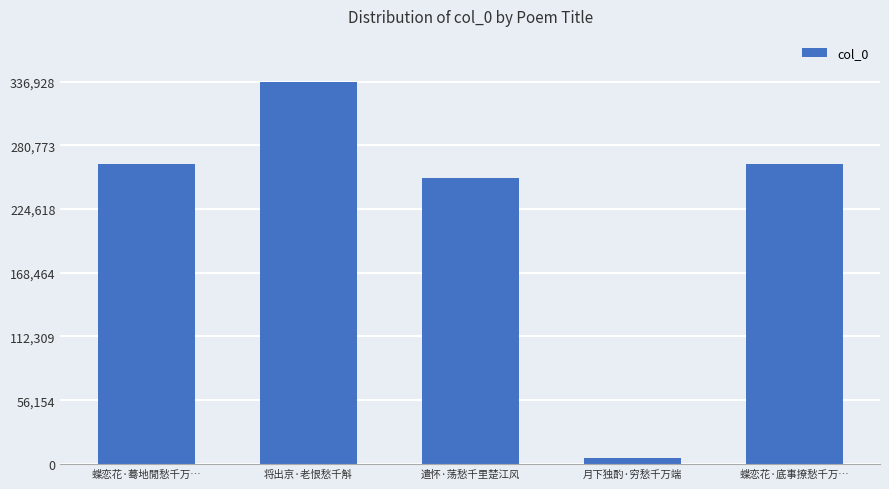

Count the number of categories in the chart.

5